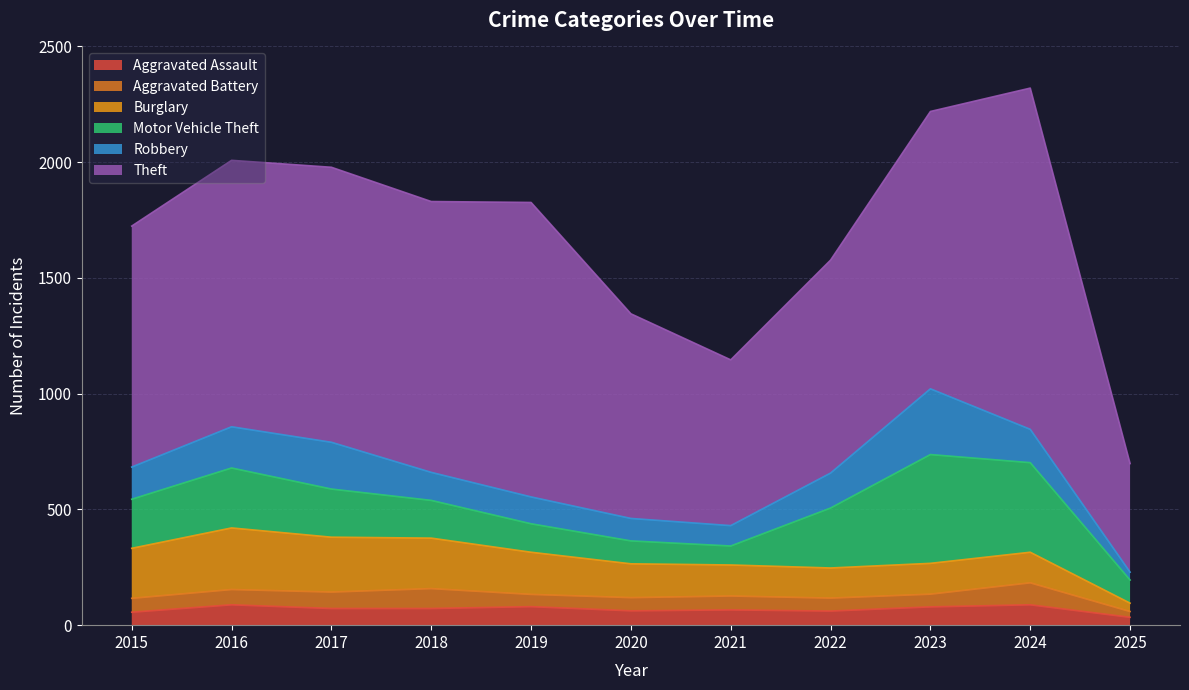

List the labels in order of Aggravated Battery value, largest first.

2024, 2018, 2017, 2016, 2015, 2021, 2020, 2022, 2023, 2019, 2025